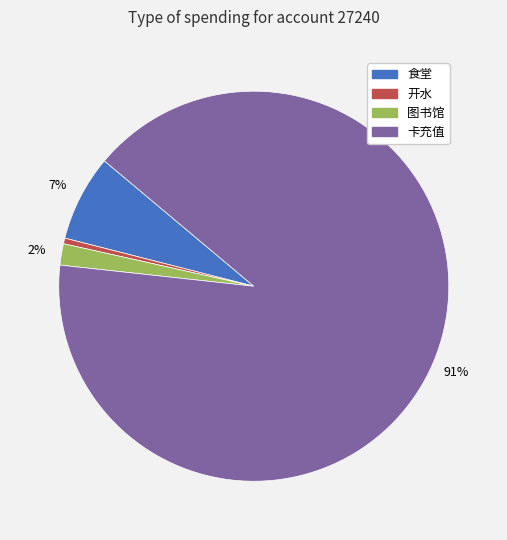

To the nearest percent, what is the average slice percentage?

25%